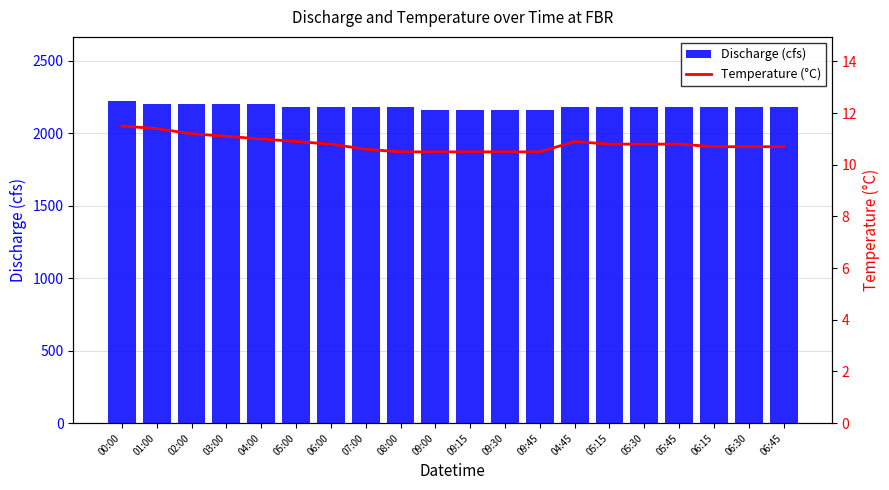

Reading left to right, transcribe all the data shown in this chart.

Discharge (cfs): 00:00=2220.0	01:00=2200.0	02:00=2200.0	03:00=2200.0	04:00=2200.0	05:00=2180.0	06:00=2180.0	07:00=2180.0	08:00=2180.0	09:00=2160.0	09:15=2160.0	09:30=2160.0	09:45=2160.0	04:45=2180.0	05:15=2180.0	05:30=2180.0	05:45=2180.0	06:15=2180.0	06:30=2180.0	06:45=2180.0
Temperature (°C): 00:00=11.5	01:00=11.4	02:00=11.2	03:00=11.1	04:00=11.0	05:00=10.9	06:00=10.8	07:00=10.6	08:00=10.5	09:00=10.5	09:15=10.5	09:30=10.5	09:45=10.5	04:45=10.9	05:15=10.8	05:30=10.8	05:45=10.8	06:15=10.7	06:30=10.7	06:45=10.7